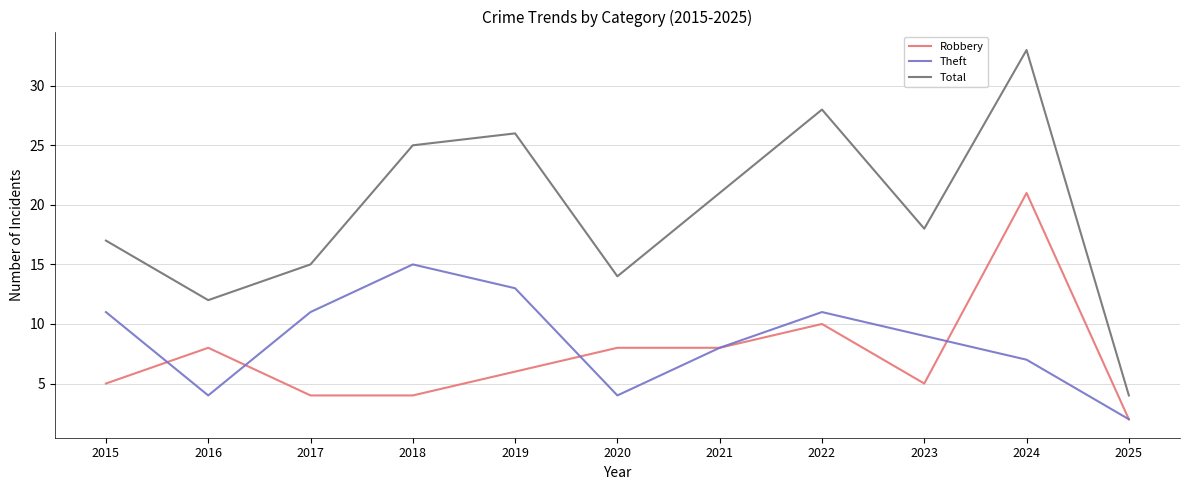

Between 2019 and 2025, which series saw the biggest shift?

Total